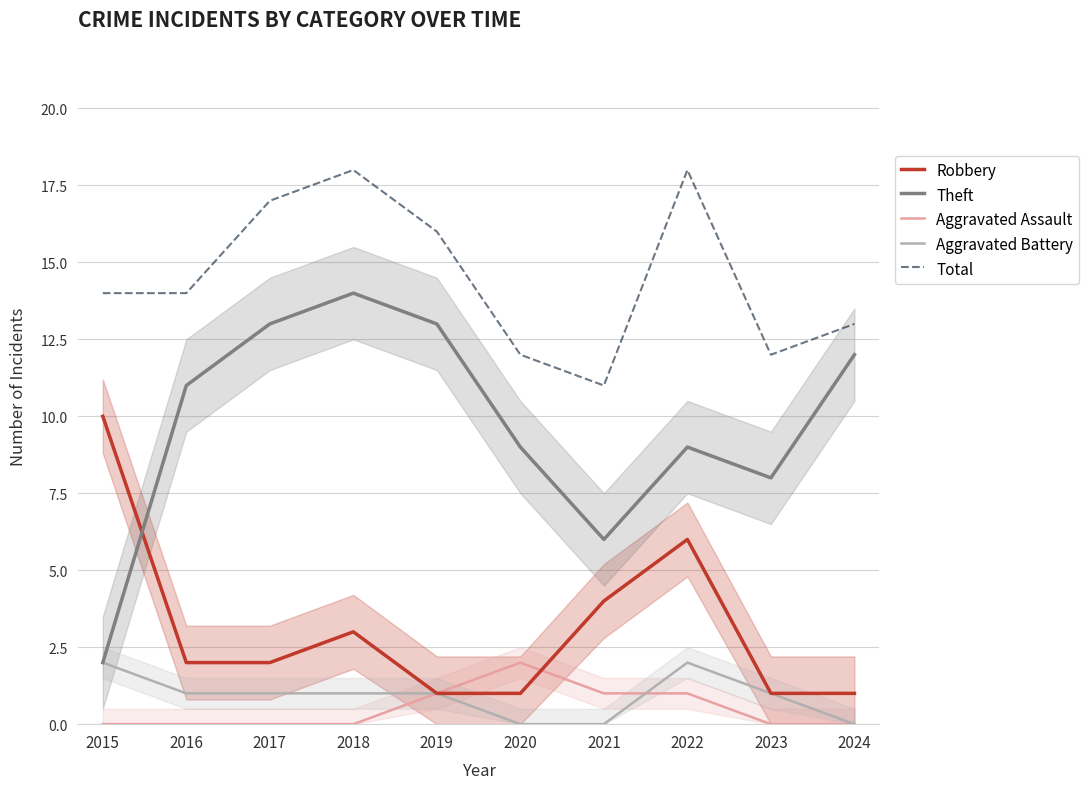

Which series changed the most between 2016 and 2023?

Theft